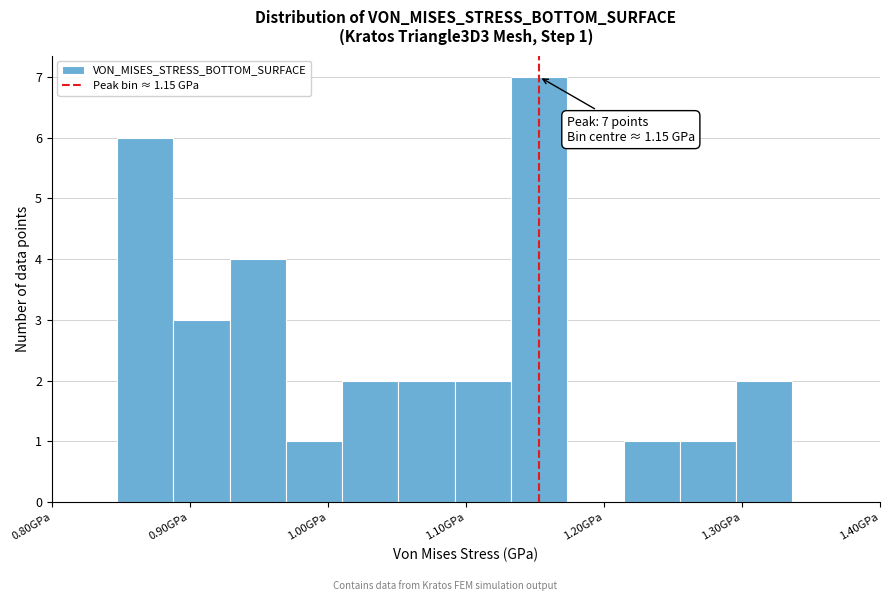

Over which range of the x-axis is the bar tallest?

1.13 to 1.17